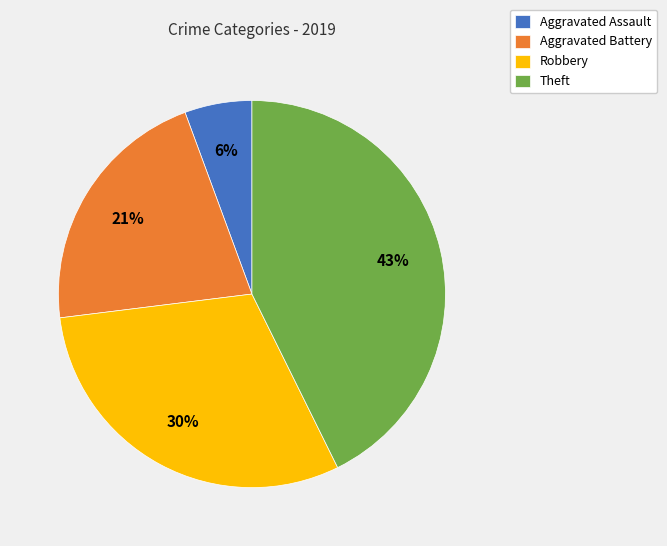

What is the largest slice in the pie chart?

Theft